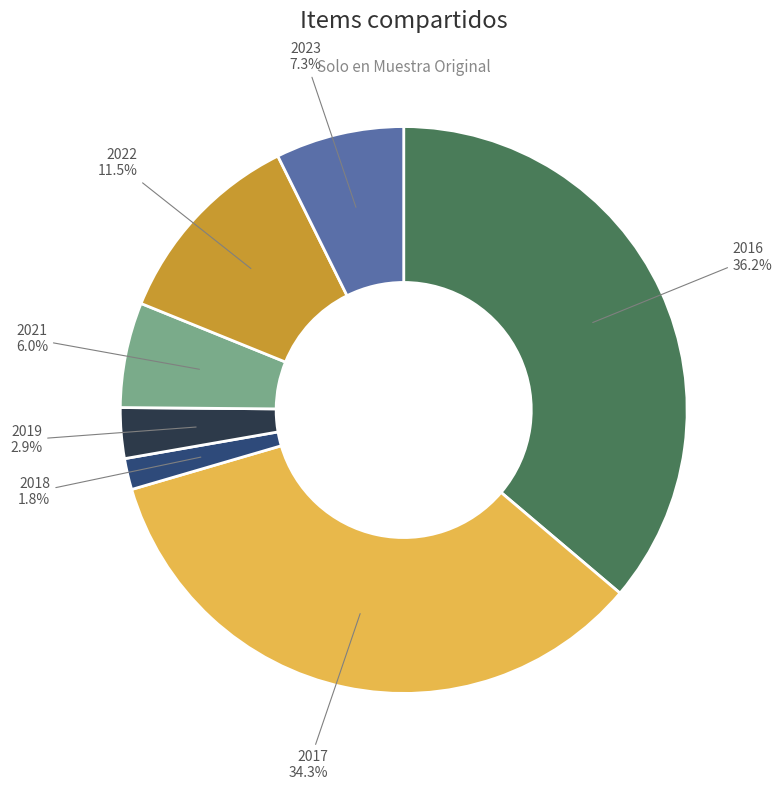

How many slices are in this pie chart?

7